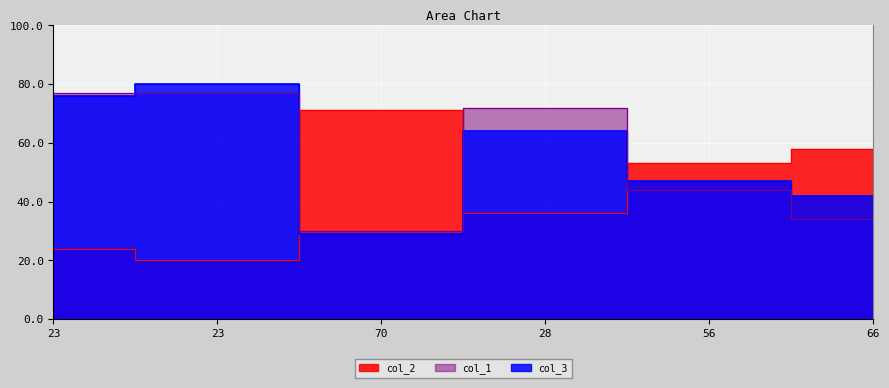

Reading right to left, extract all data points from this chart.

col_2: 66=58	56=53	28=36	70=71	23=20	23=24
col_3: 66=42	56=47	28=64	70=29	23=80	23=76
col_1: 66=34	56=44	28=72	70=30	23=77	23=77